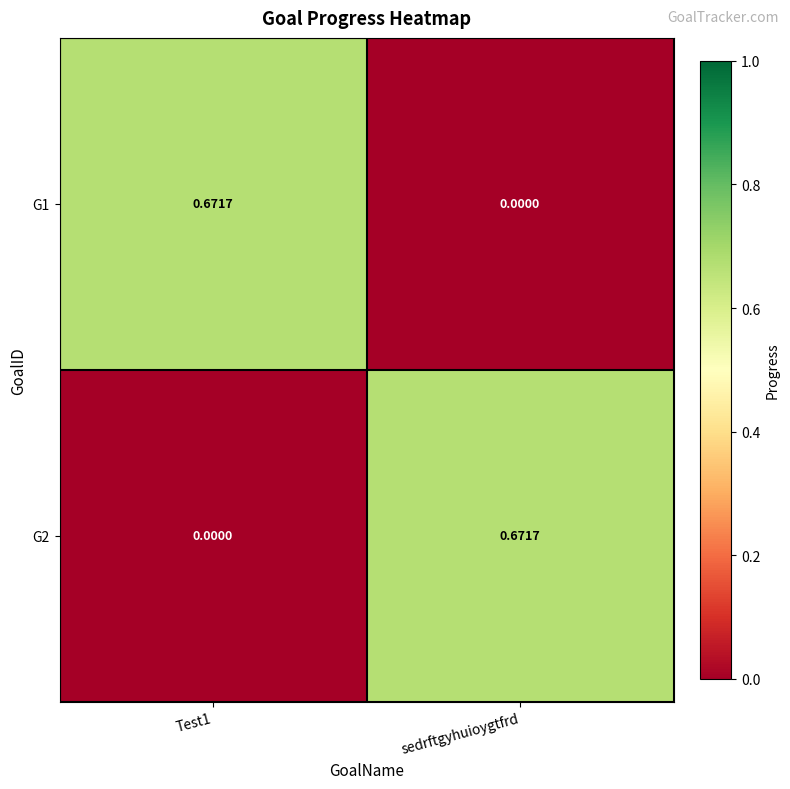

At which label does G1 reach its minimum?

sedrftgyhuioygtfrd